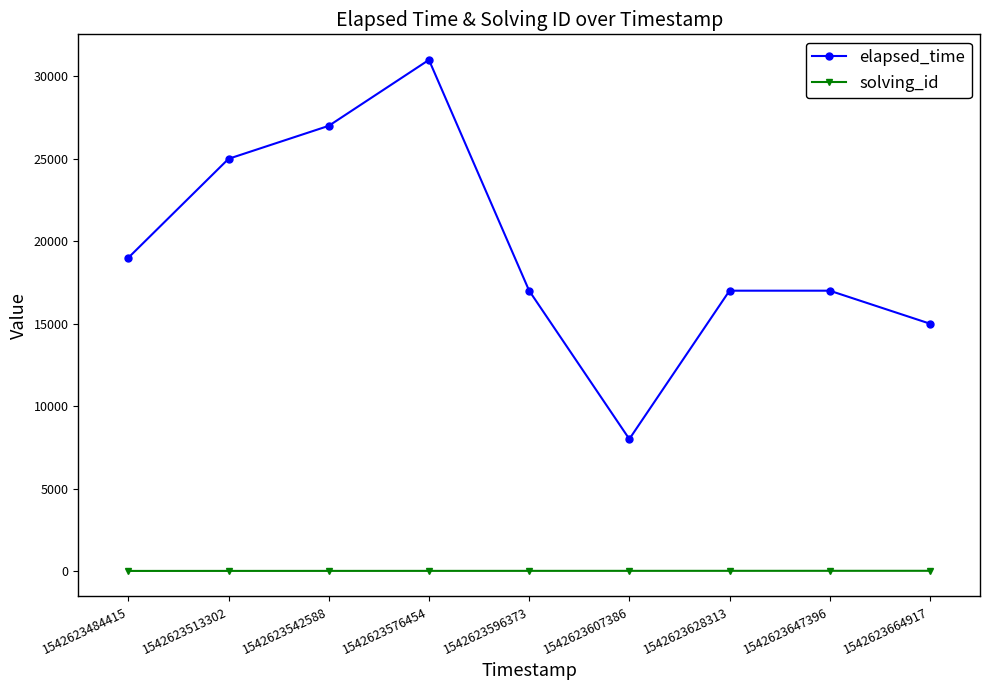

Does the chart display data point markers on the line(s)?

Yes